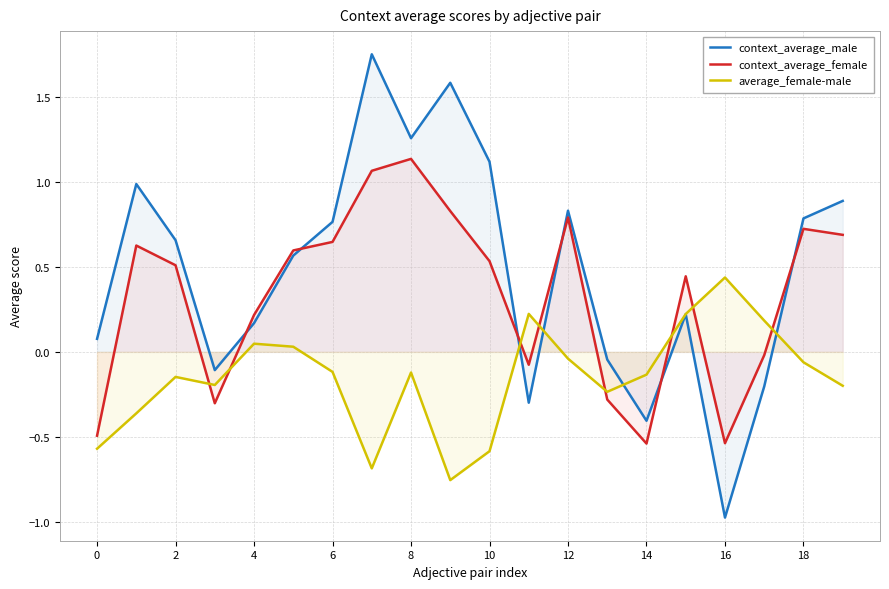

Rank the series by their maximum value, from highest to lowest.

context_average_male, context_average_female, average_female-male